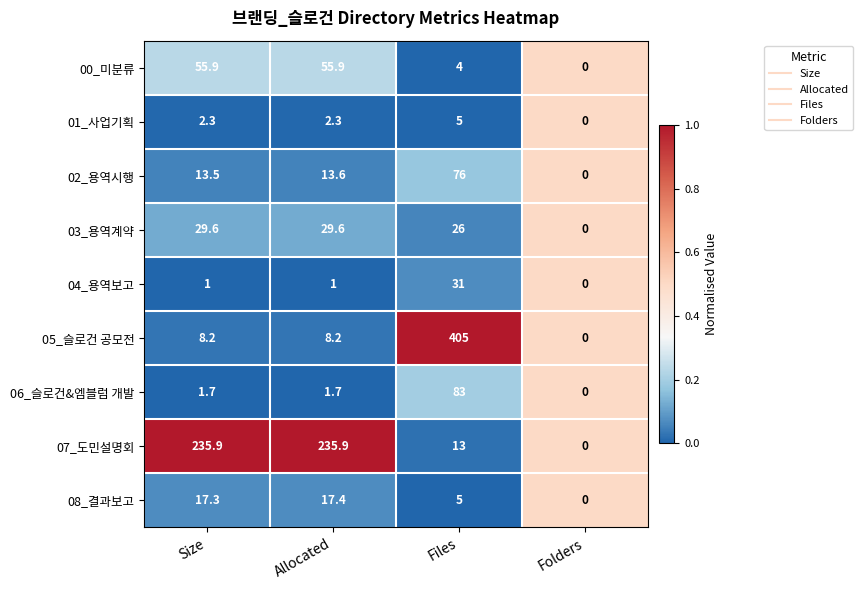

Which series has the largest total across all categories?

07_도민설명회